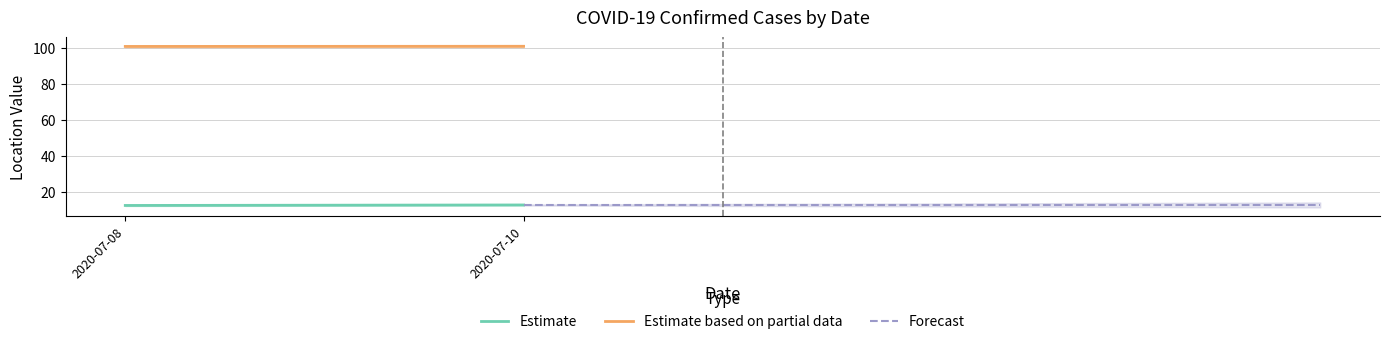

What is the total value across all series at 2020-07-08?

113.7